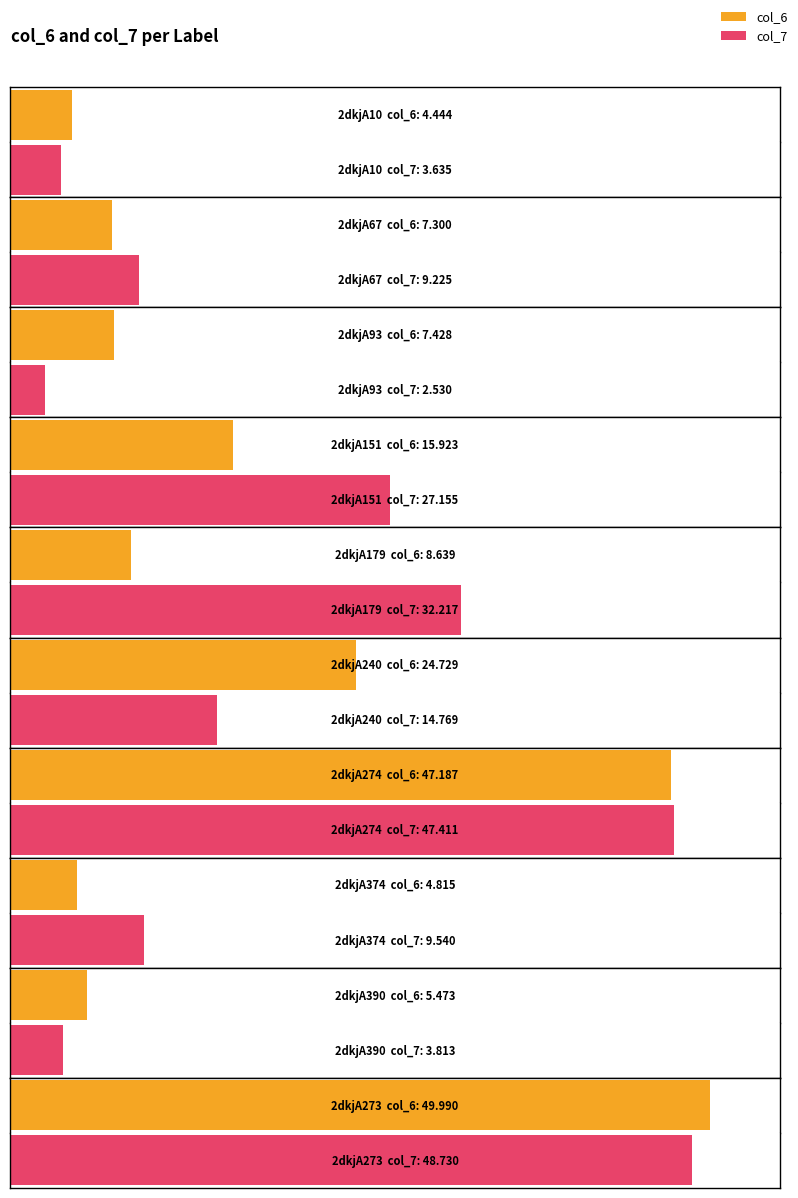

What is the approximate value of col_6 at 2dkjA240?

24.7